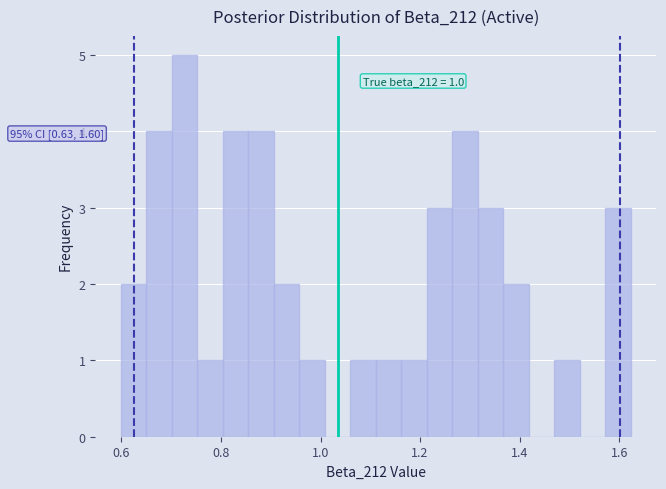

Read against the x-axis, roughly where is the centre of the tallest bar?

0.72